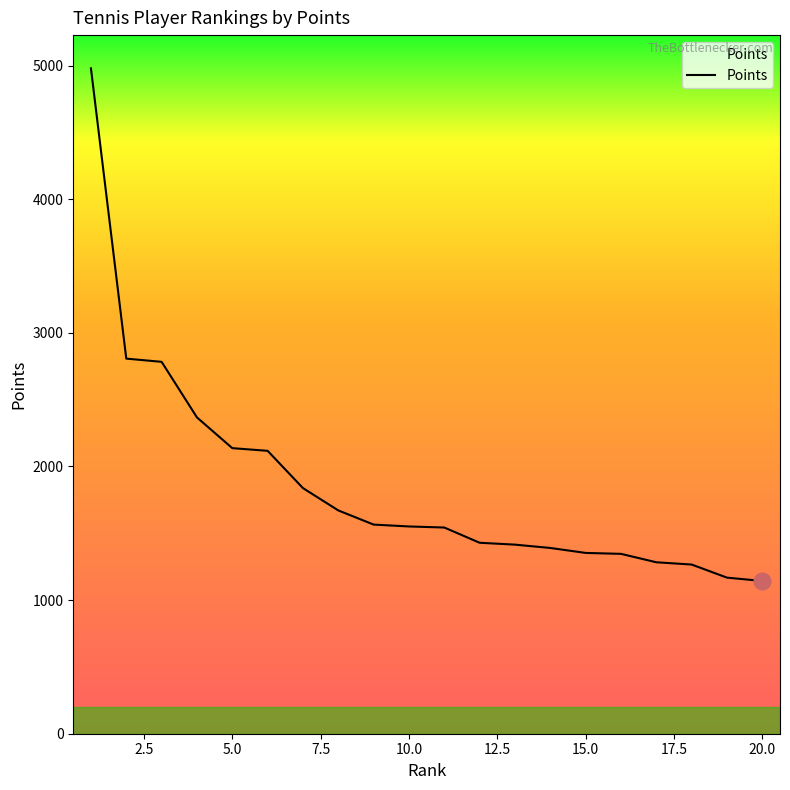

What is the difference between the maximum and minimum values?

3836